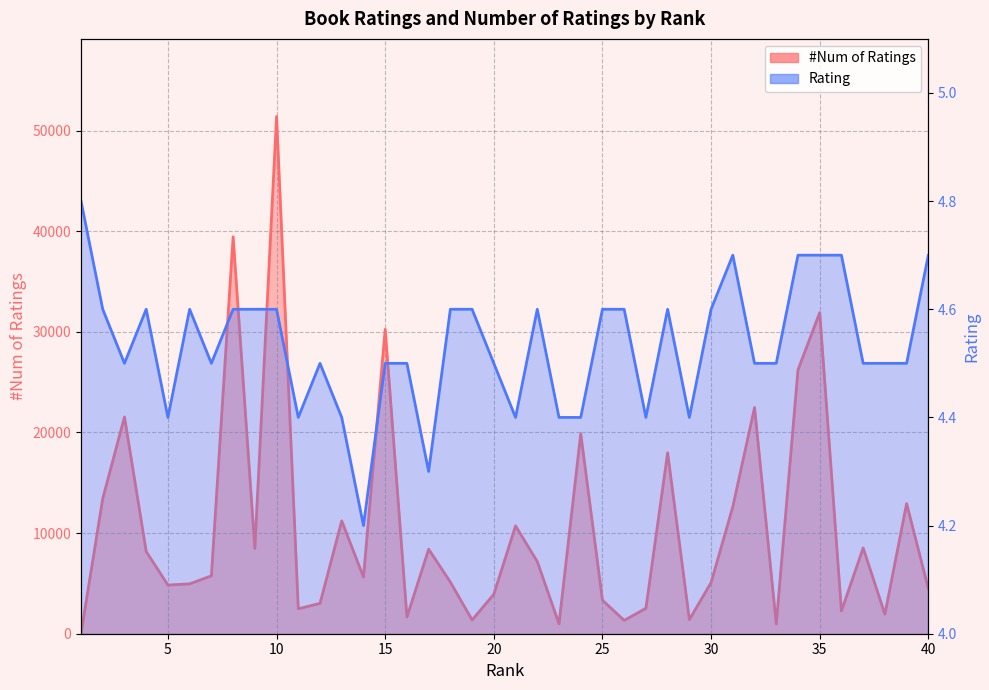

What is the difference between the maximum and minimum values in the #Num of Ratings series?

51380.0